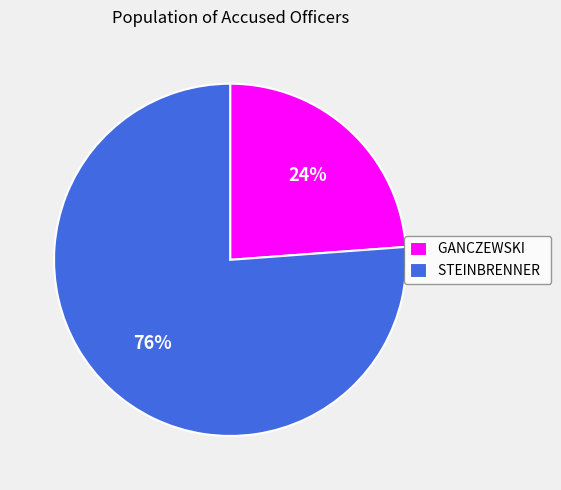

Do GANCZEWSKI and STEINBRENNER together represent more than half of the pie?

Yes